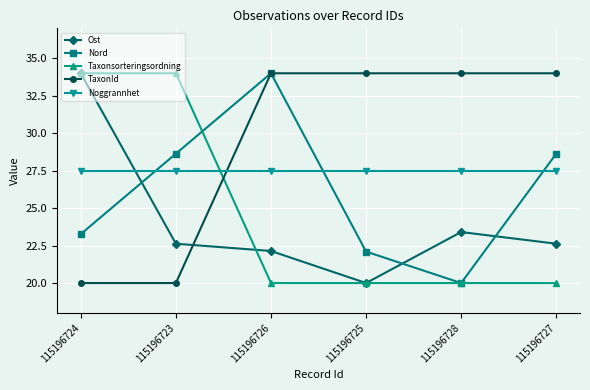

Reading left to right, transcribe all the data shown in this chart.

Ost: 34.0	22.6	22.1	20.0	23.4	22.6
Nord: 23.3	28.6	34.0	22.1	20.0	28.6
Taxonsorteringsordning: 34.0	34.0	20.0	20.0	20.0	20.0
TaxonId: 20.0	20.0	34.0	34.0	34.0	34.0
Noggrannhet: 27.5	27.5	27.5	27.5	27.5	27.5